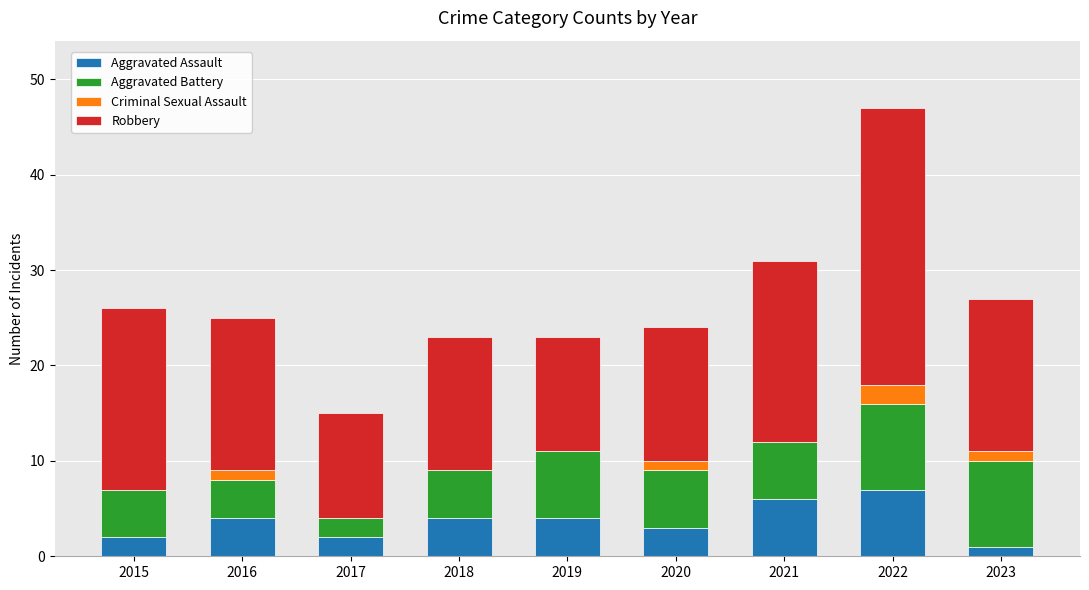

Are the bars horizontal?

No